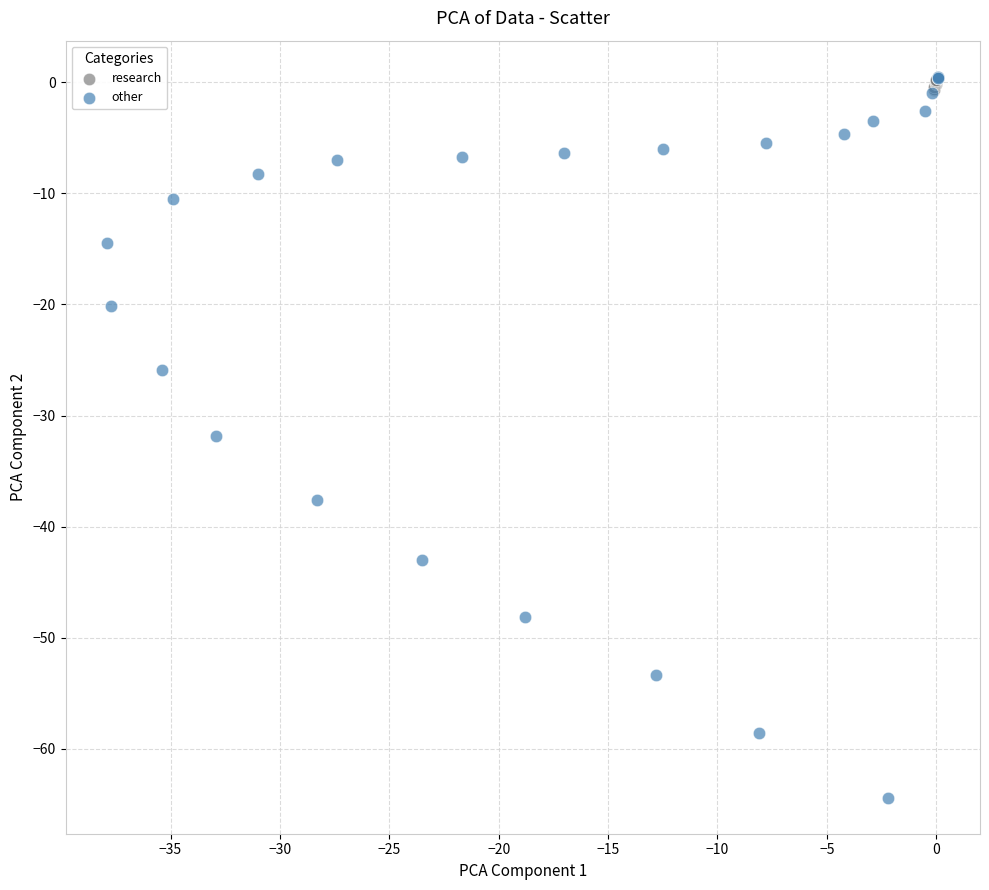

Which series has the widest spread of Y values?

other